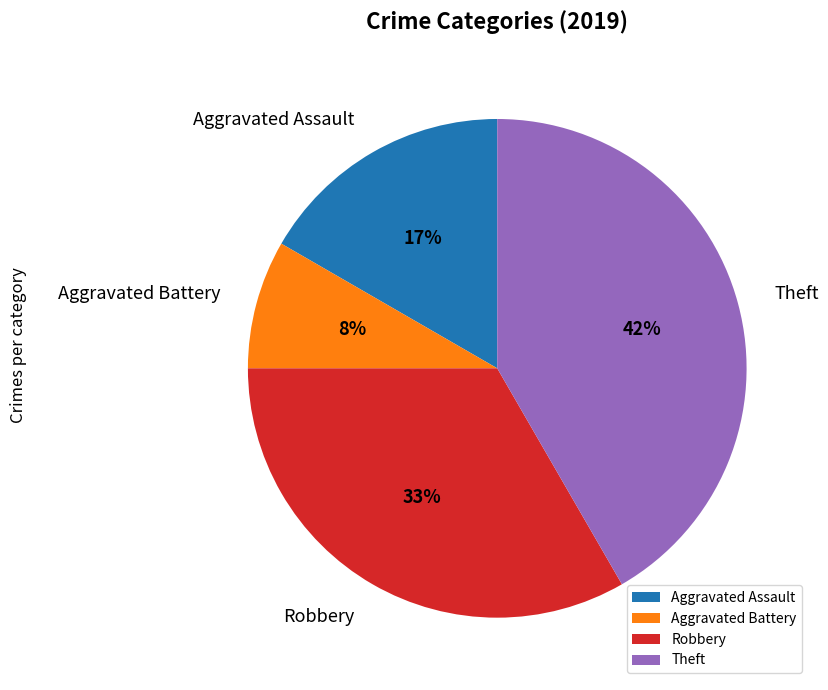

To the nearest percent, what portion does Robbery represent?

33%